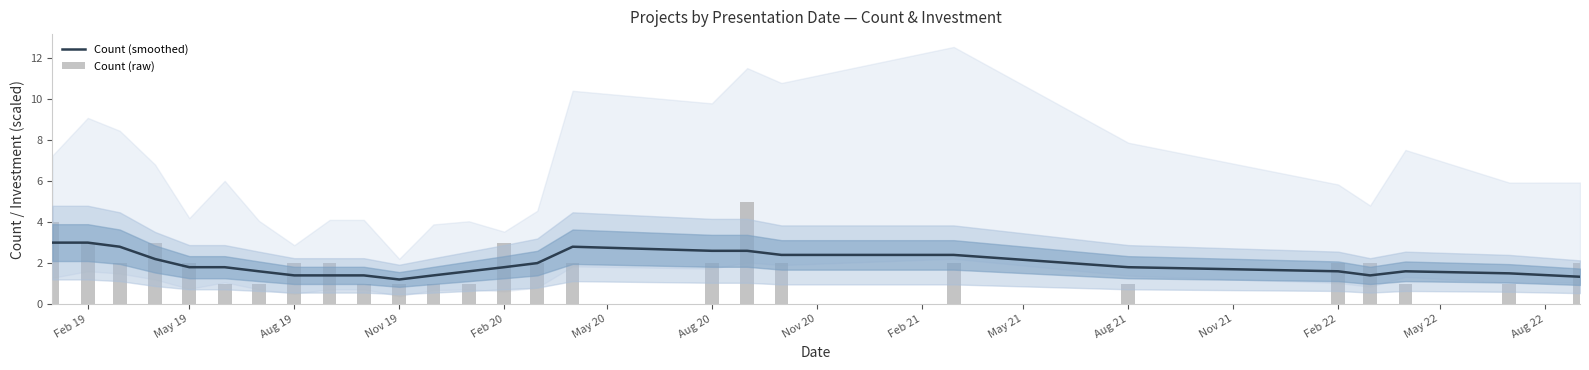

List the series in order of their peak value, highest first.

Count (raw), Count (smoothed)